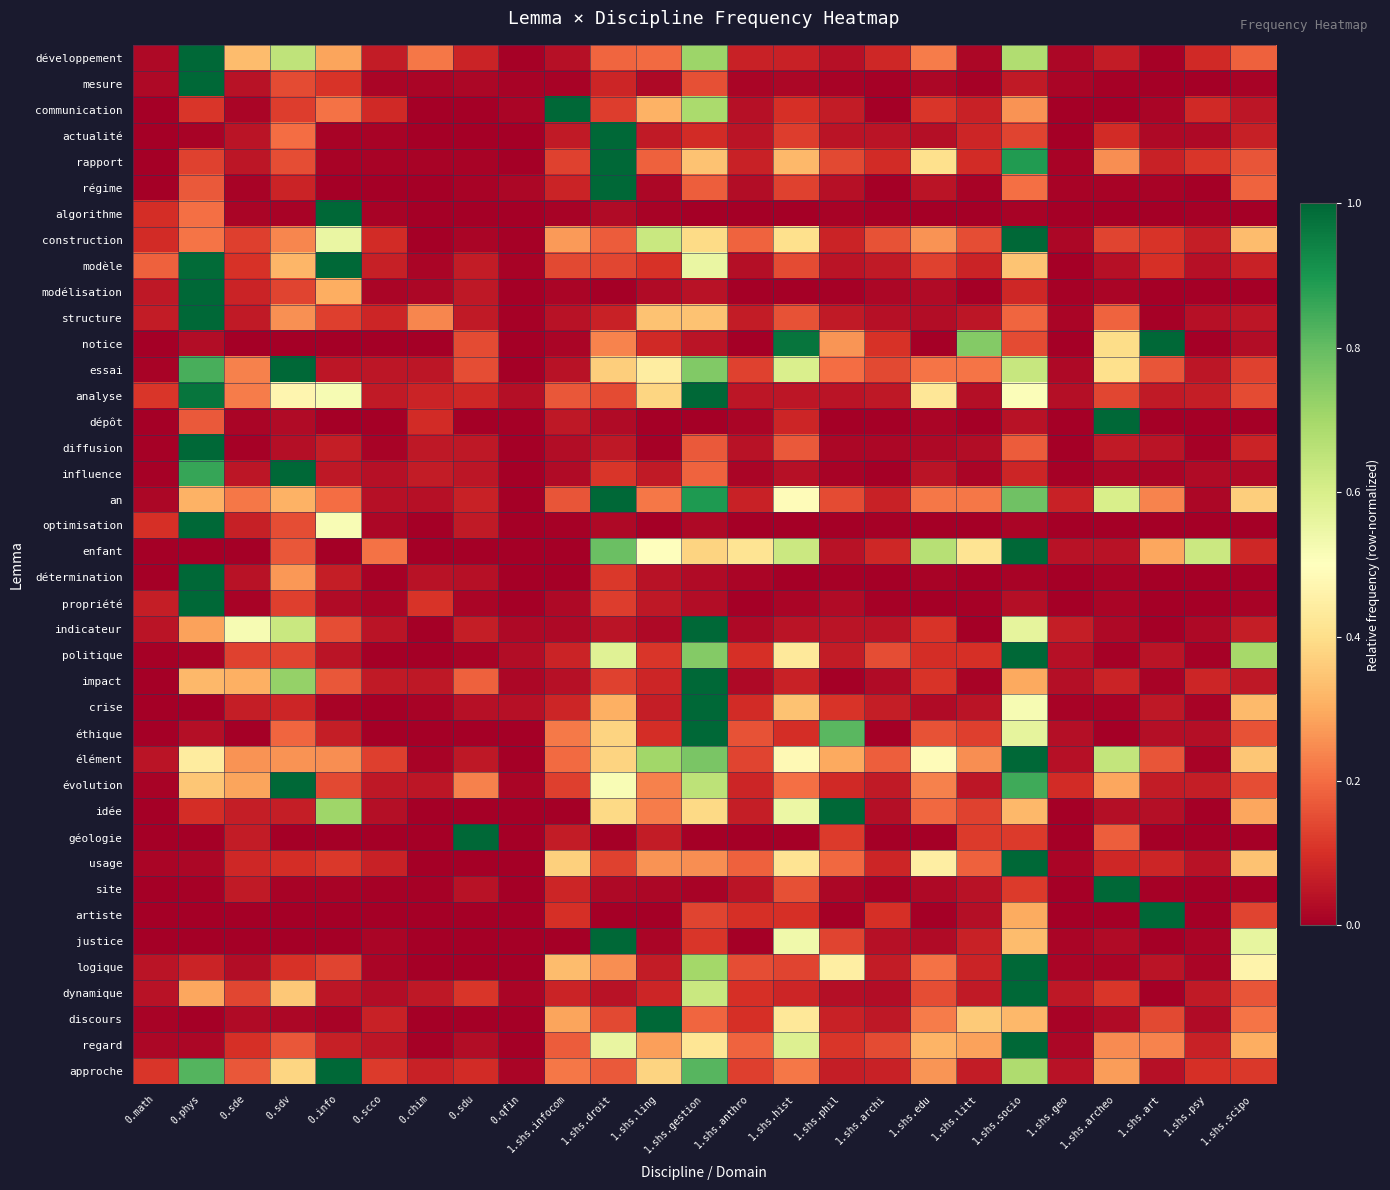

Rank the series by their maximum value, from lowest to highest.

développement, mesure, communication, actualité, rapport, régime, algorithme, construction, modèle, modélisation, structure, notice, essai, analyse, dépôt, diffusion, influence, an, optimisation, enfant, détermination, propriété, indicateur, politique, impact, crise, éthique, élément, évolution, idée, géologie, usage, site, artiste, justice, logique, dynamique, discours, regard, approche